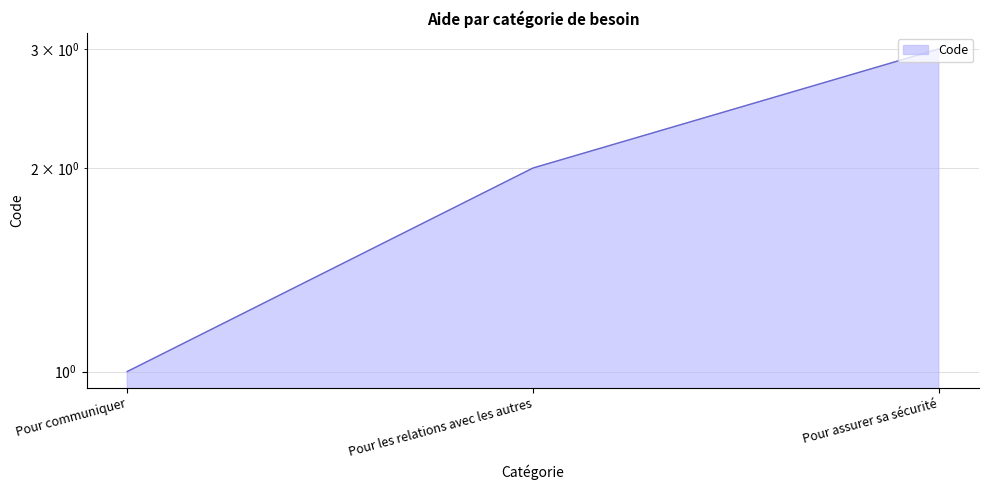

The chart shows a value of 3 at Pour assurer sa sécurité. True or false?

True